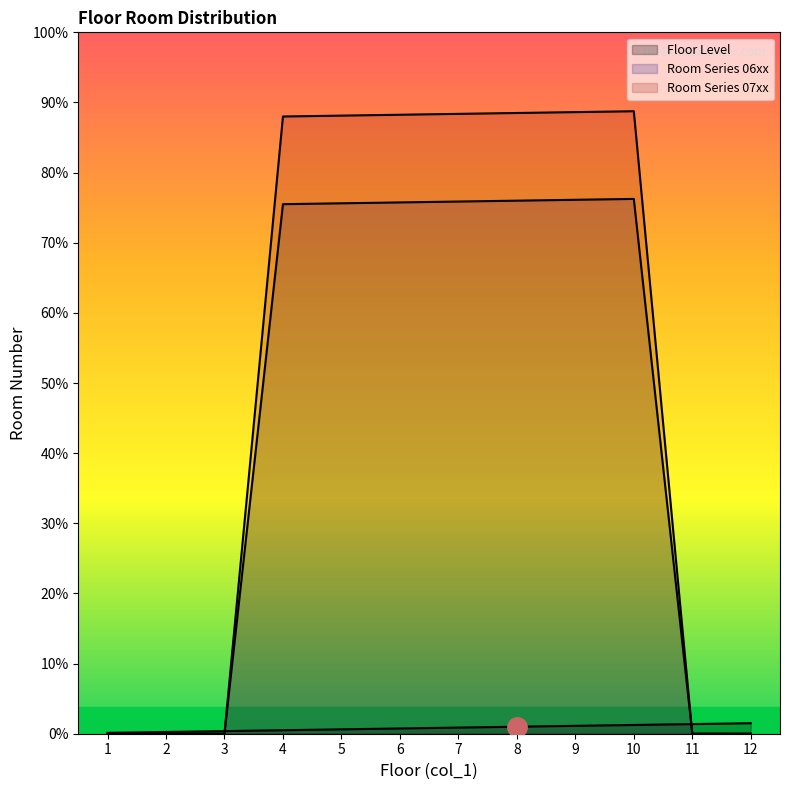

How many data points in Room Series 07xx are less than 705?

6